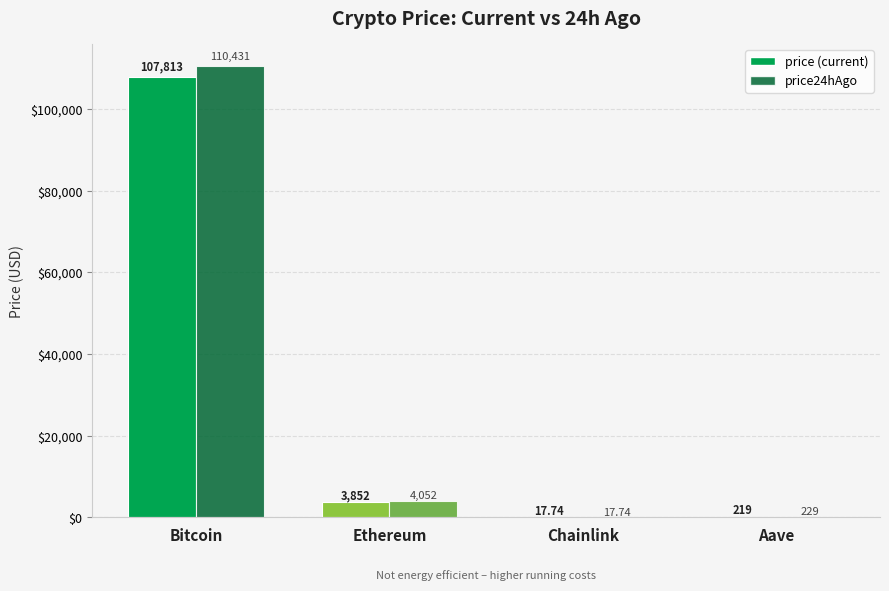

Which category has the highest value across all series?

Bitcoin